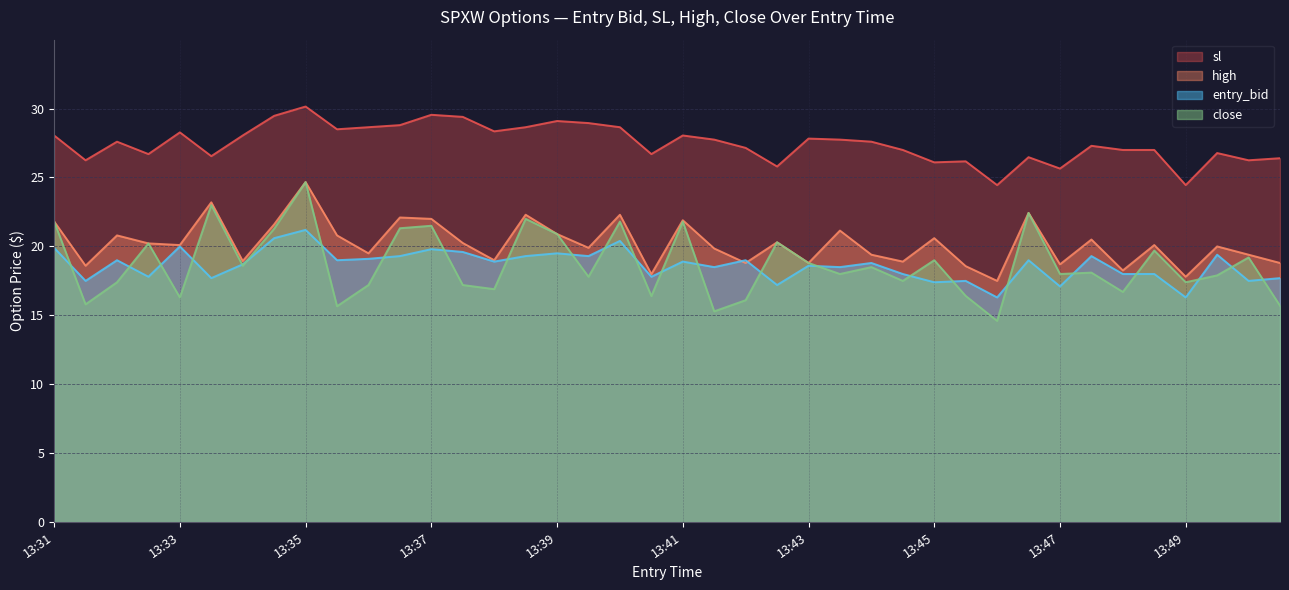

At 13:45, list the series in order from smallest to largest.

entry_bid, close, high, sl